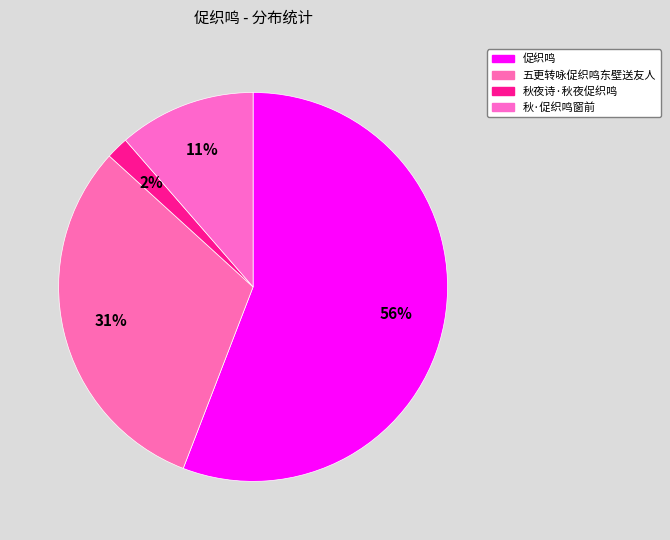

Rank the categories by value from highest to lowest.

促织鸣, 五更转咏促织鸣东壁送友人, 秋·促织鸣窗前, 秋夜诗·秋夜促织鸣